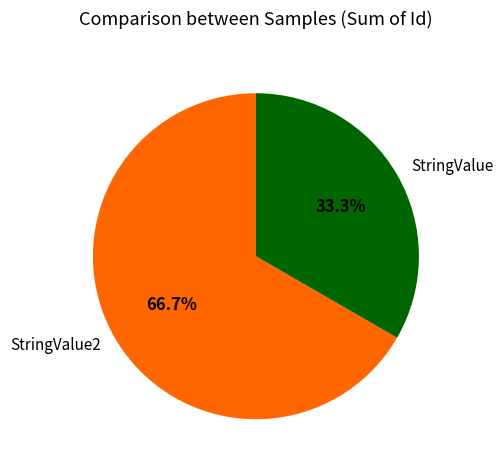

True or false: StringValue2 accounts for 67% of the total.

True